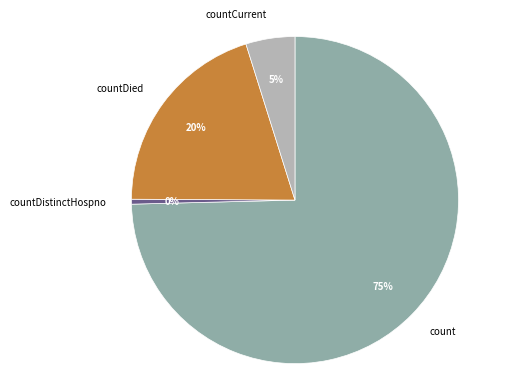

What is the largest slice in the pie chart?

count